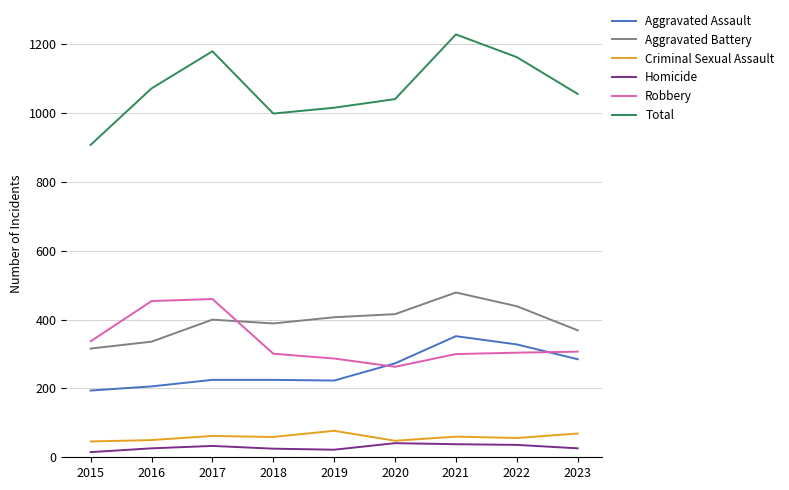

Is this an area chart (filled region under the line)?

No